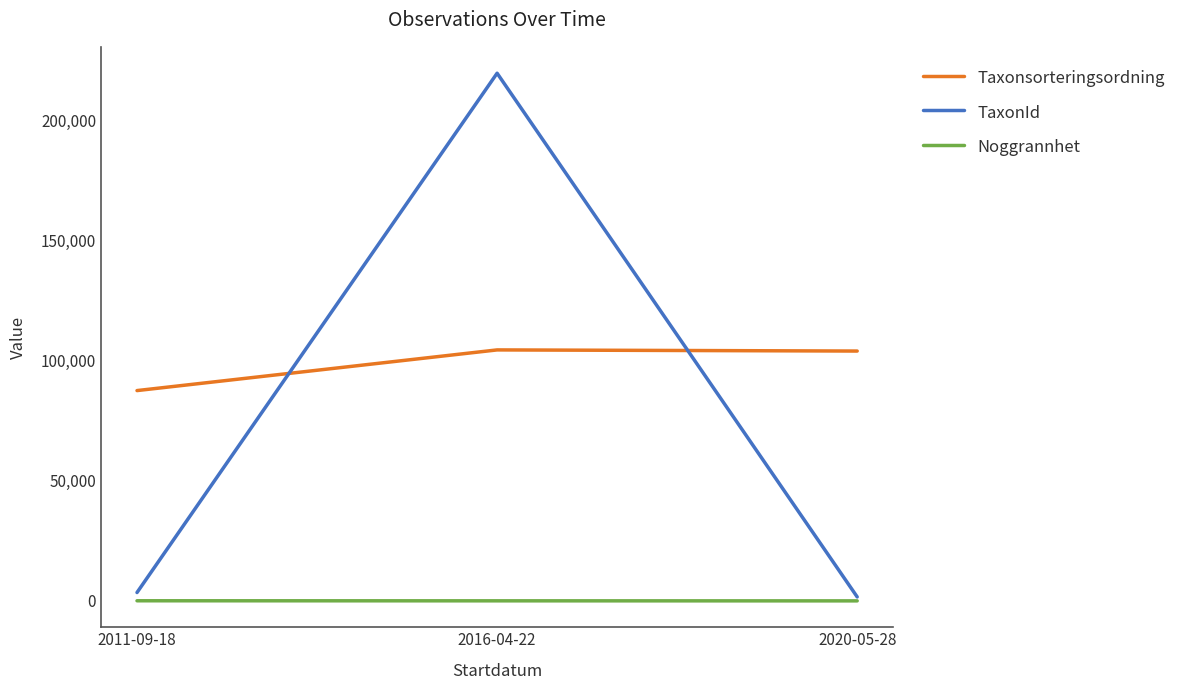

Count the Noggrannhet values in the range 10 to 50.

3